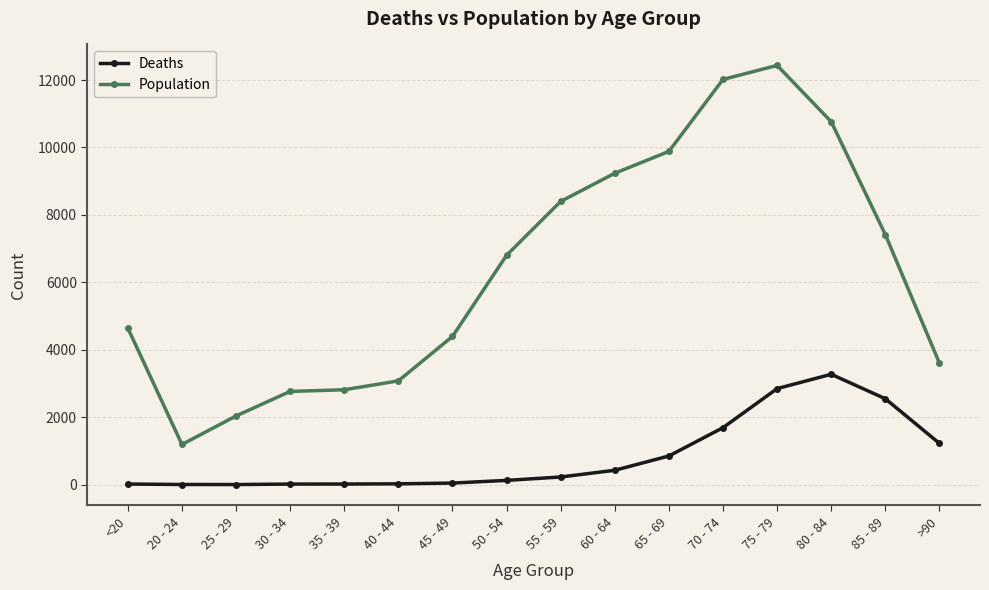

Where is Population nearest to the value 6812?

50 - 54